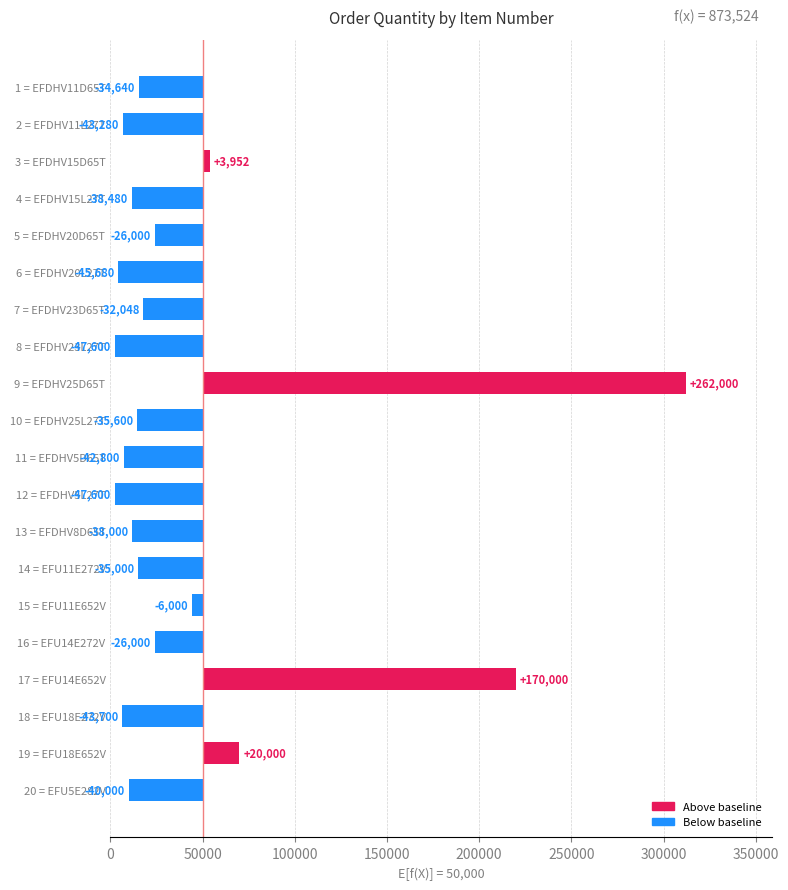

How many values exceed -35000?

9